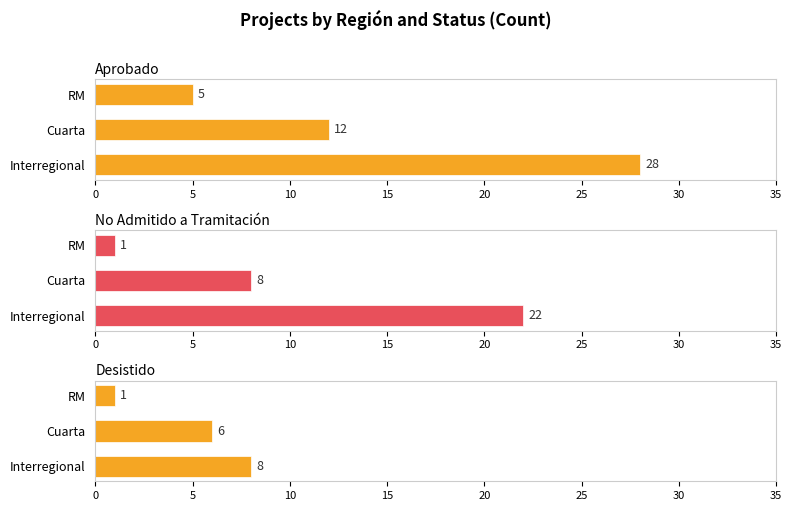

How many groups of bars are there?

3